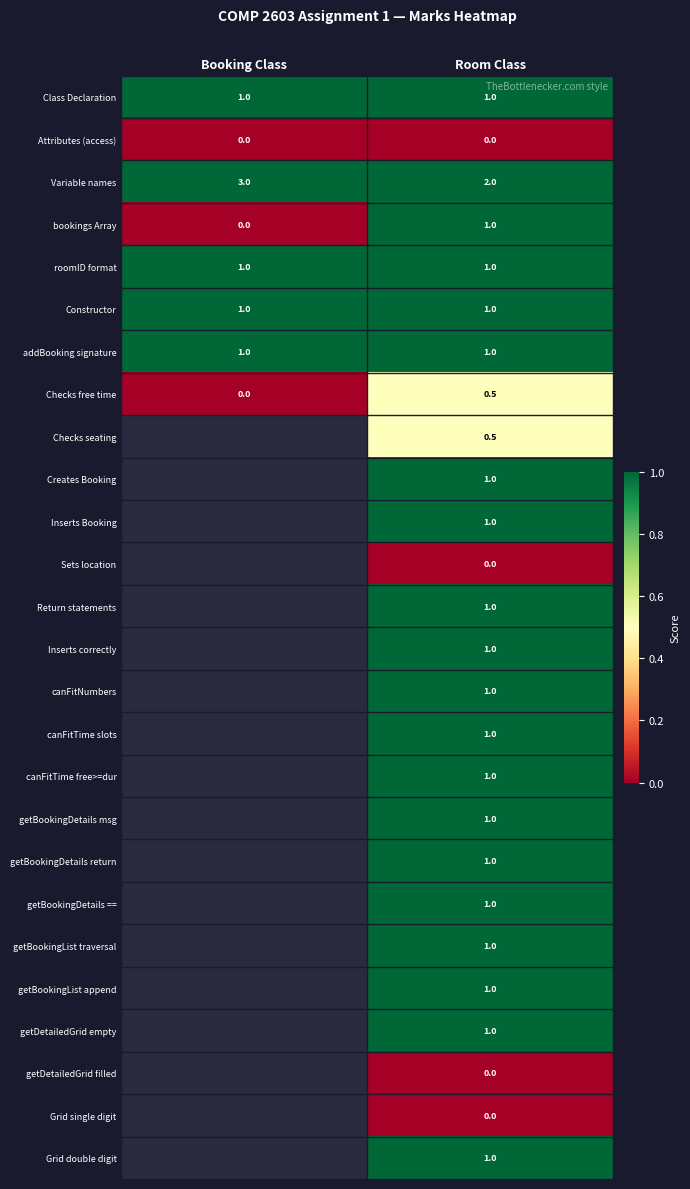

What is the difference between the highest and lowest values at Room Class?

2.0